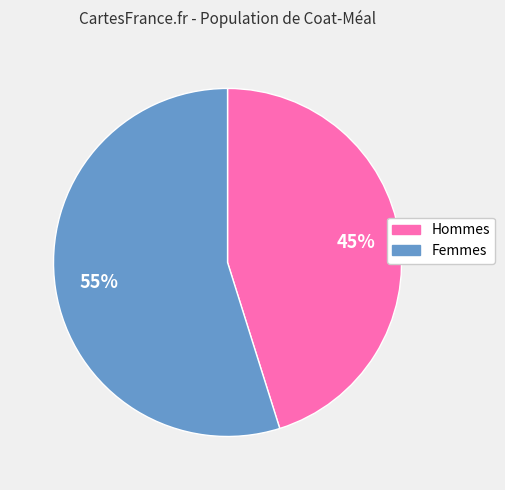

To the nearest percent, what portion does Femmes represent?

55%